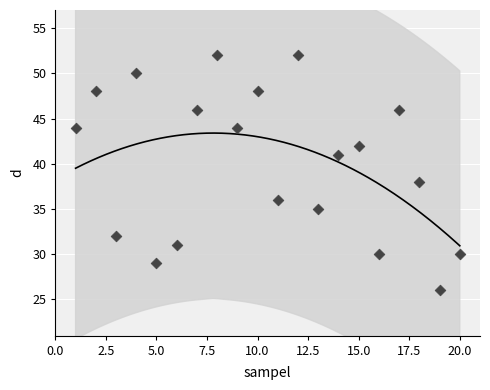

What is the range of Y values (max minus min)?

26